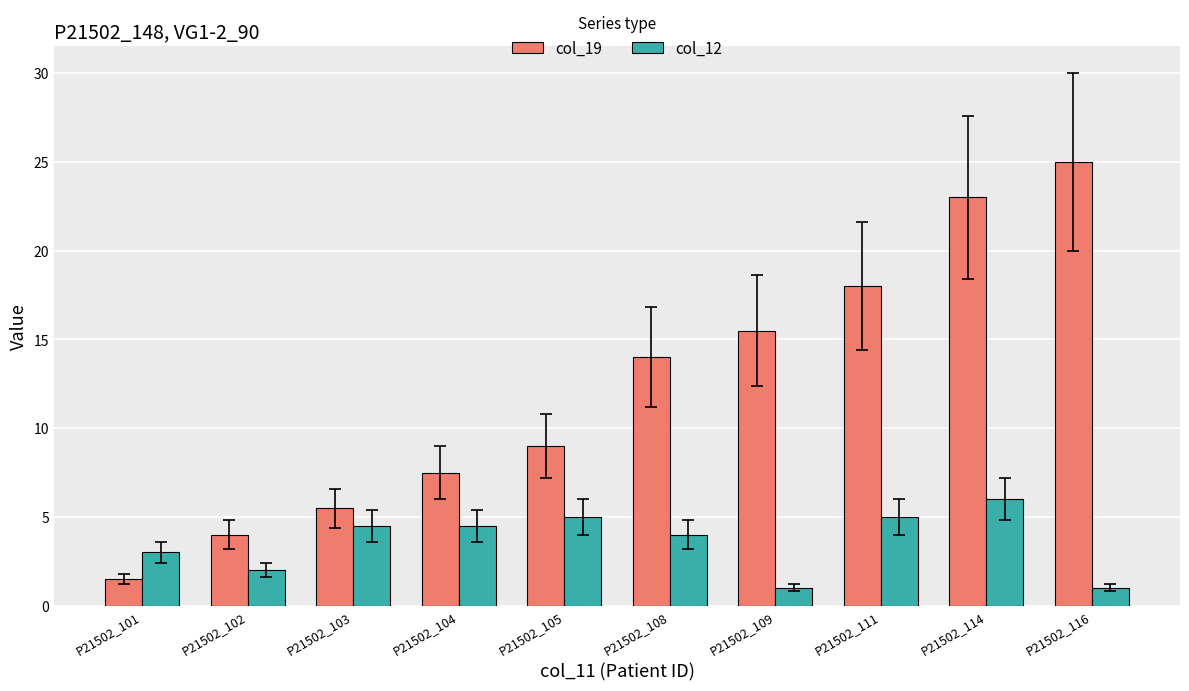

Is the value of col_12 at P21502_105 greater than the value of col_19 at P21502_111?

No